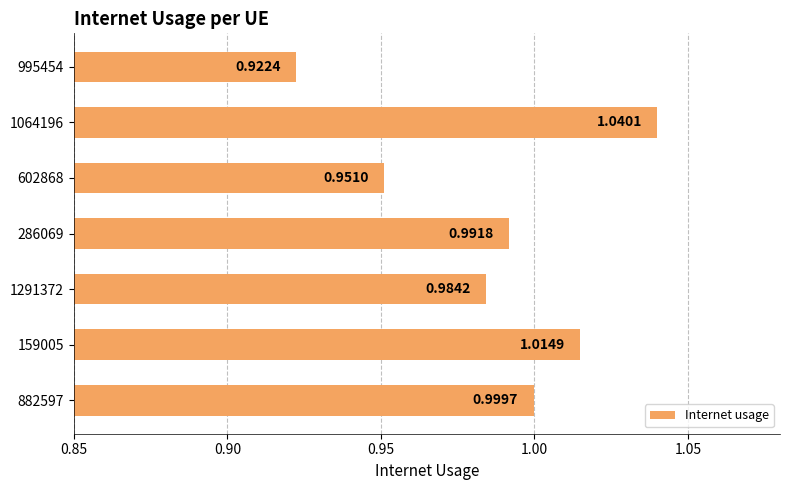

Which has a higher value, 995454 or 286069?

286069